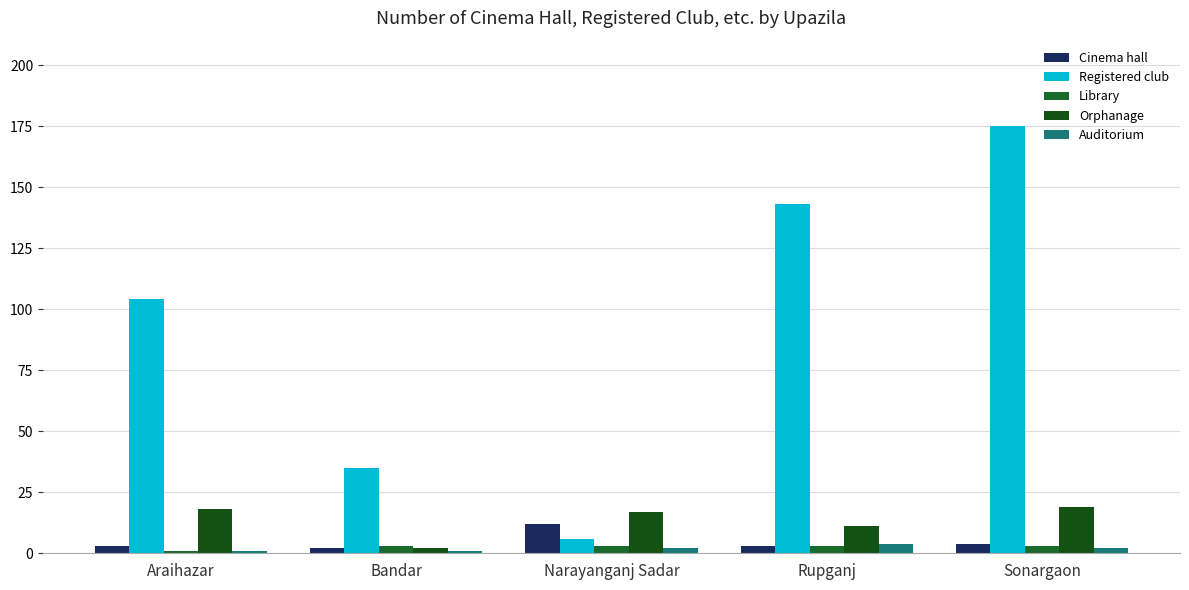

What is the total value across all series at Rupganj?

164